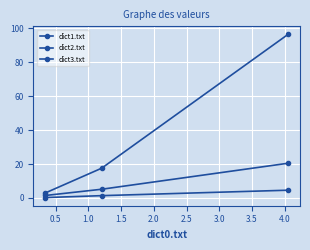

What is the smallest value displayed?

0.2